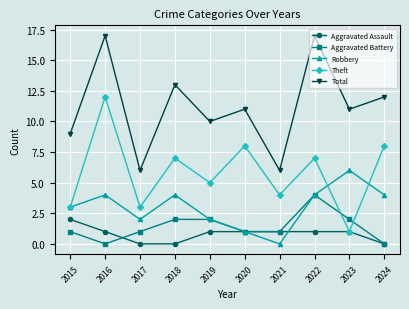

Between 2015 and 2016, which series saw the biggest shift?

Theft